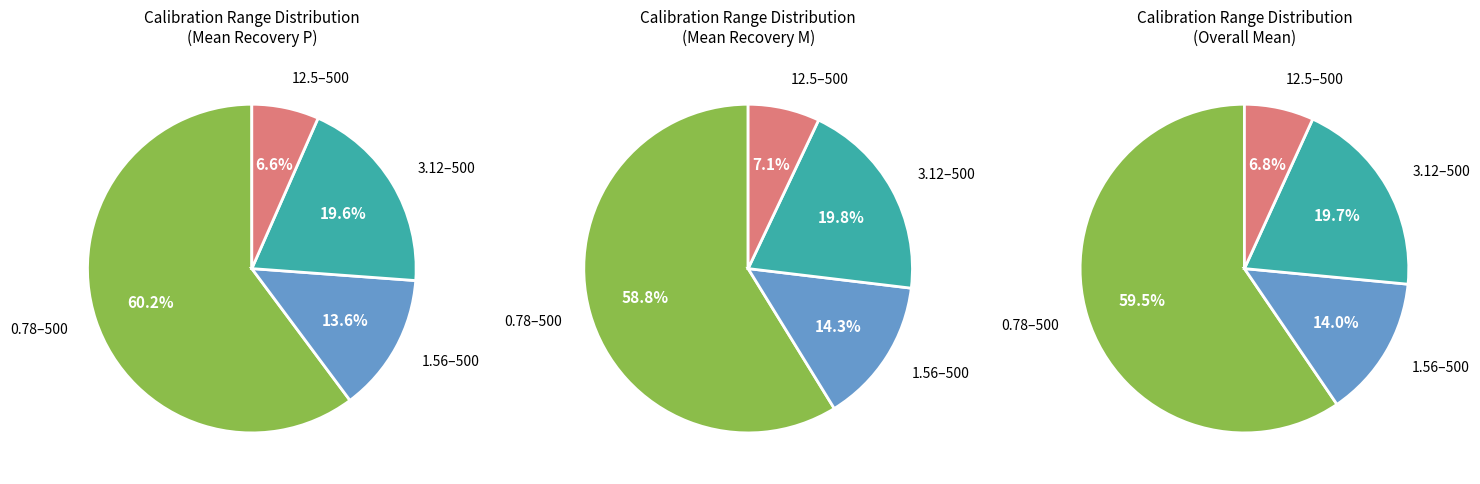

How many slices are in this pie chart?

4